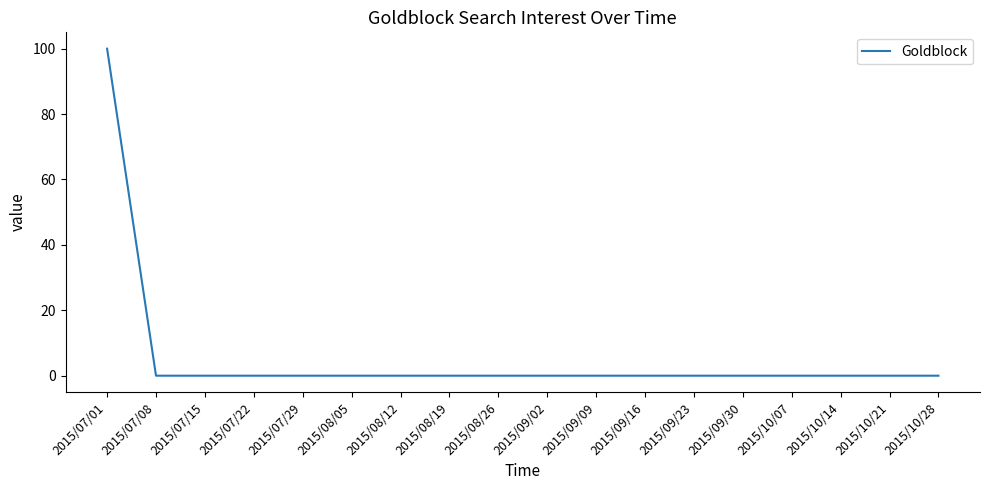

What position from the right is 2015/07/29?

14